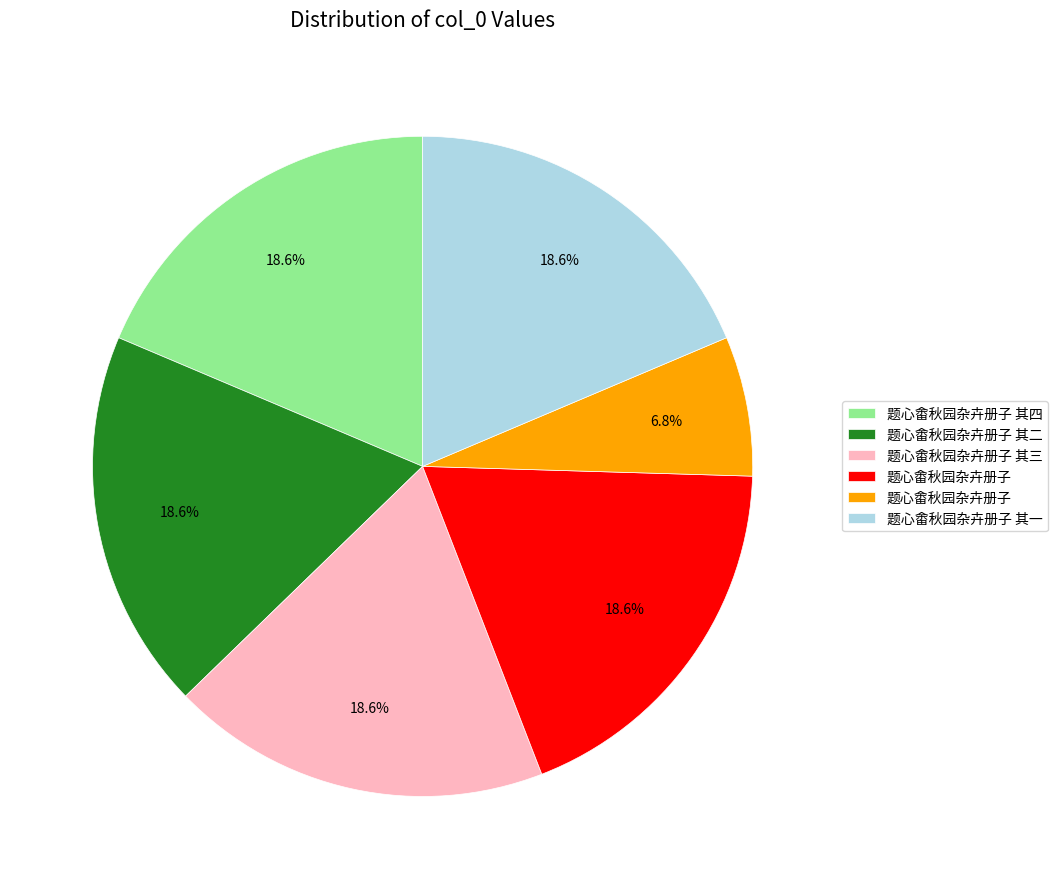

Is there any slice that represents more than half of the pie?

No